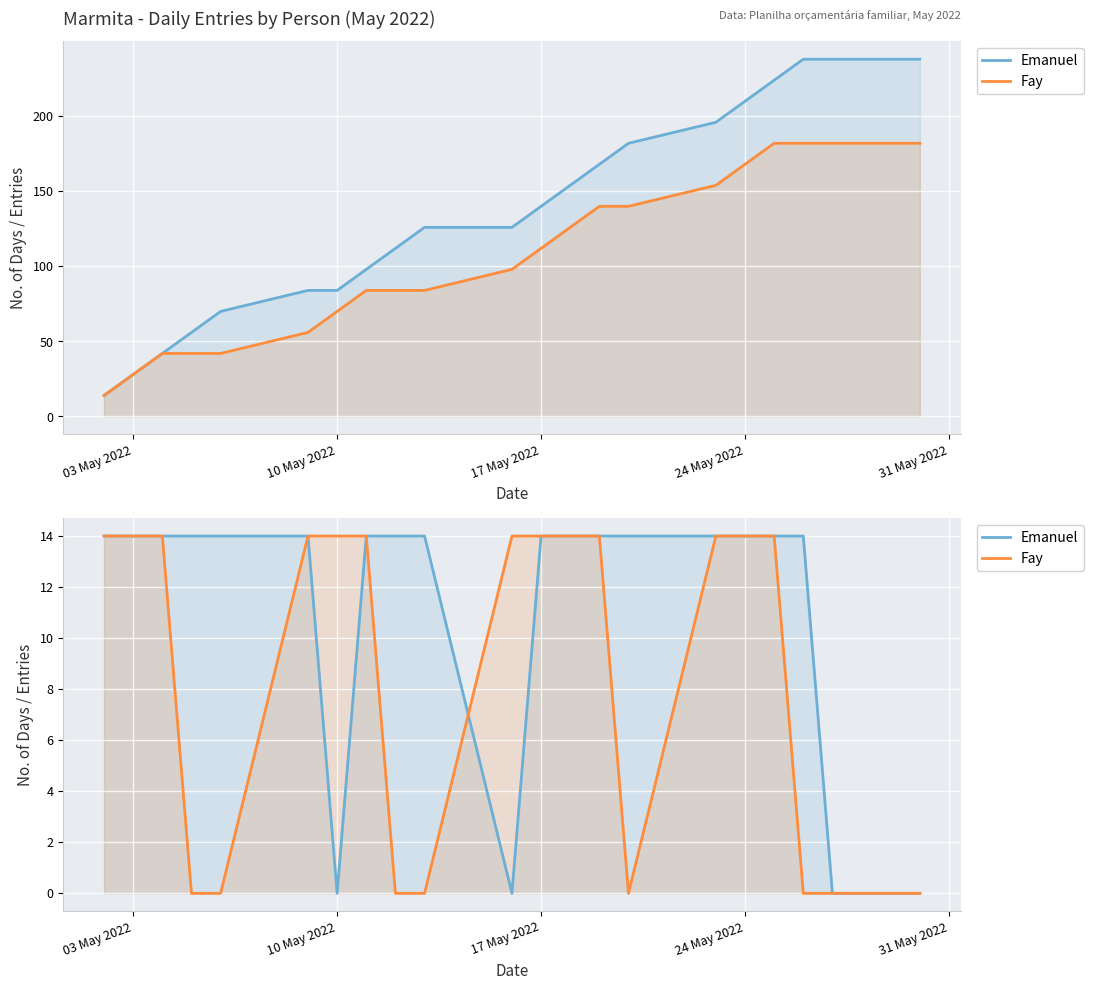

True or false: Fay has more than 2 points higher than both neighbors.

False